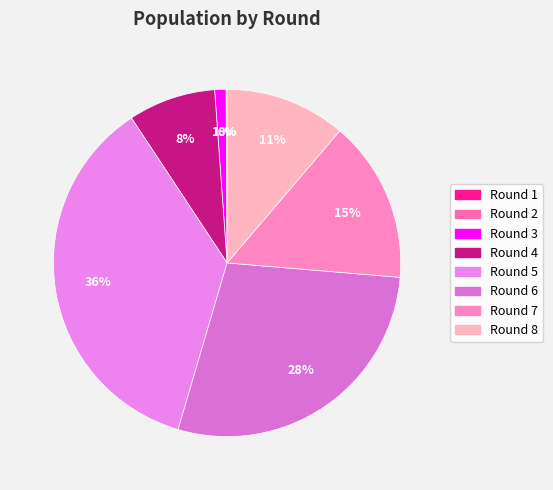

What is the smallest slice in the pie chart?

Round 1